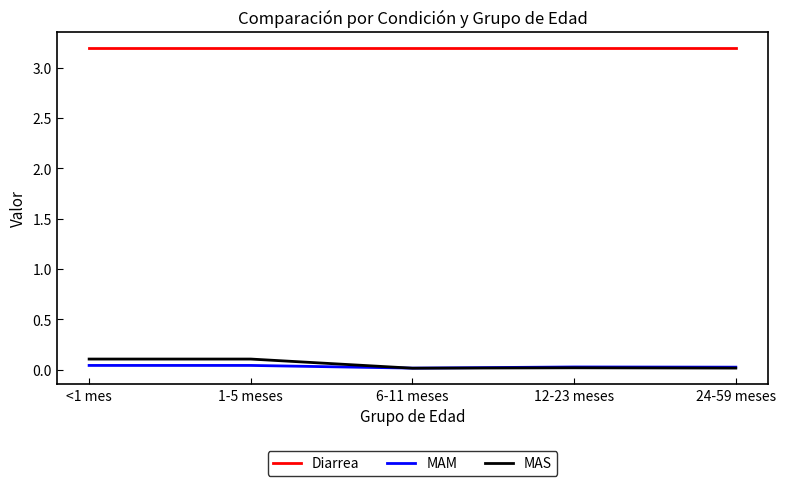

What is the maximum value for MAS?

0.1